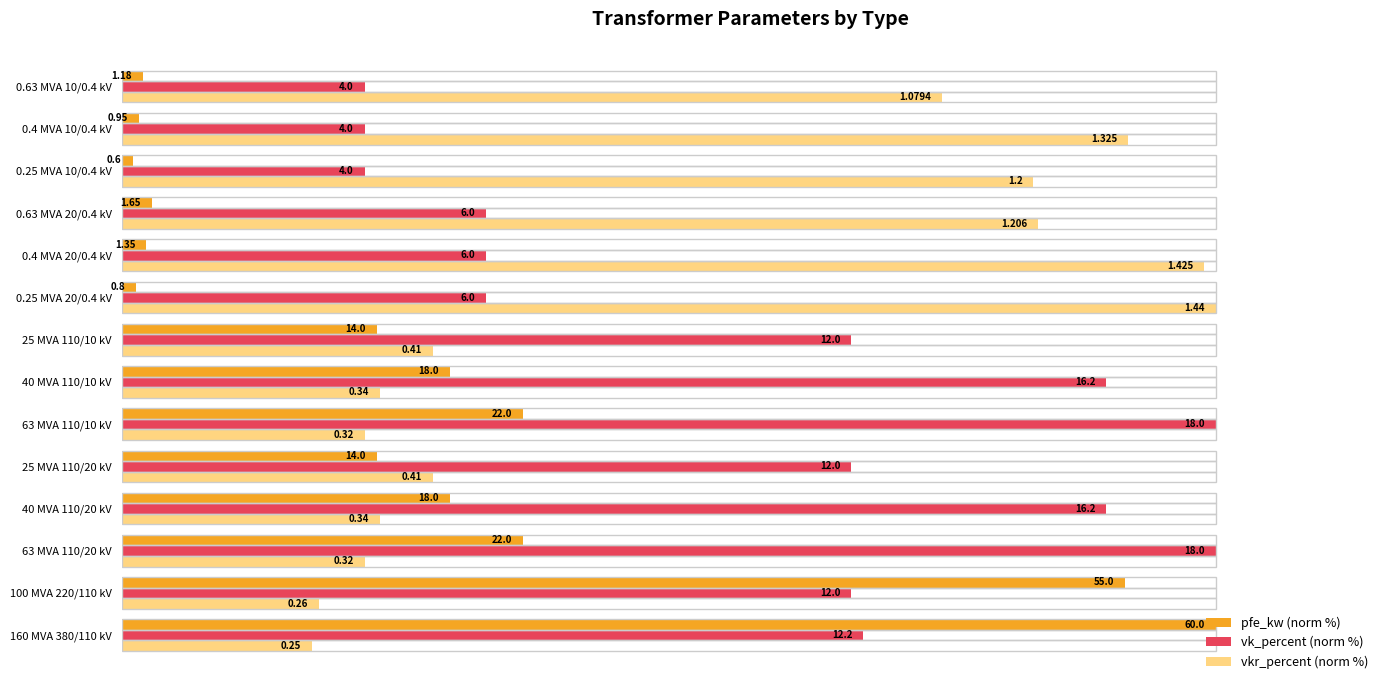

What are all the series names shown in the legend?

pfe_kw (norm %), vk_percent (norm %), vkr_percent (norm %)